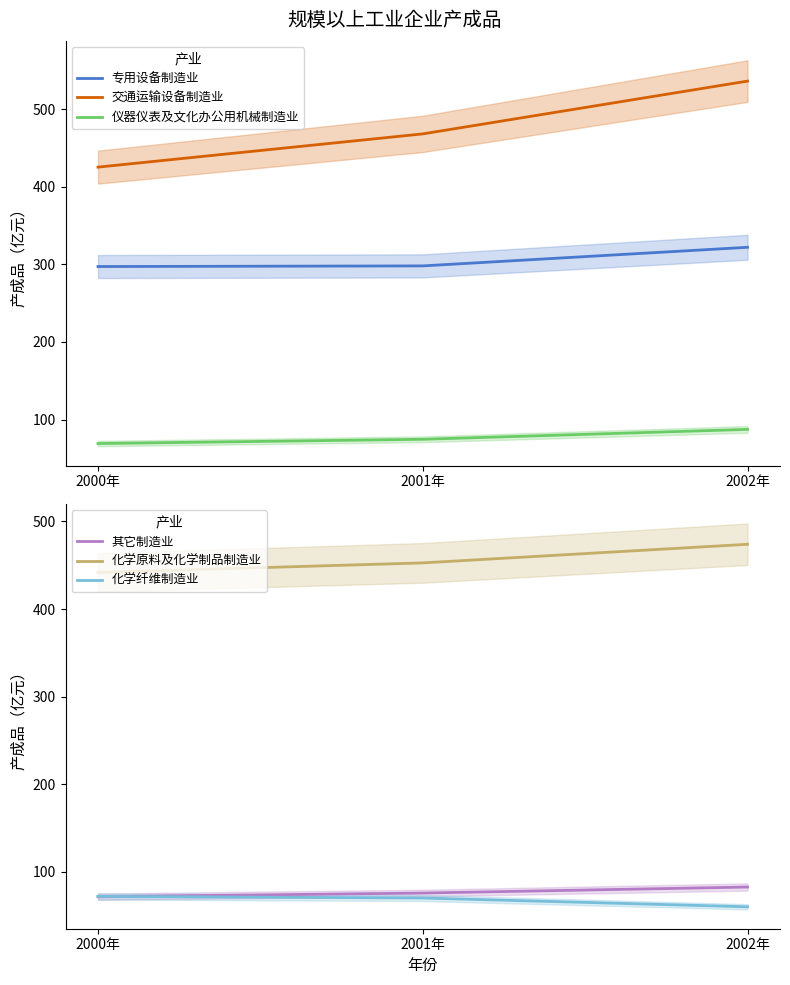

What is the difference between the highest and lowest values at 2002年?

476.2